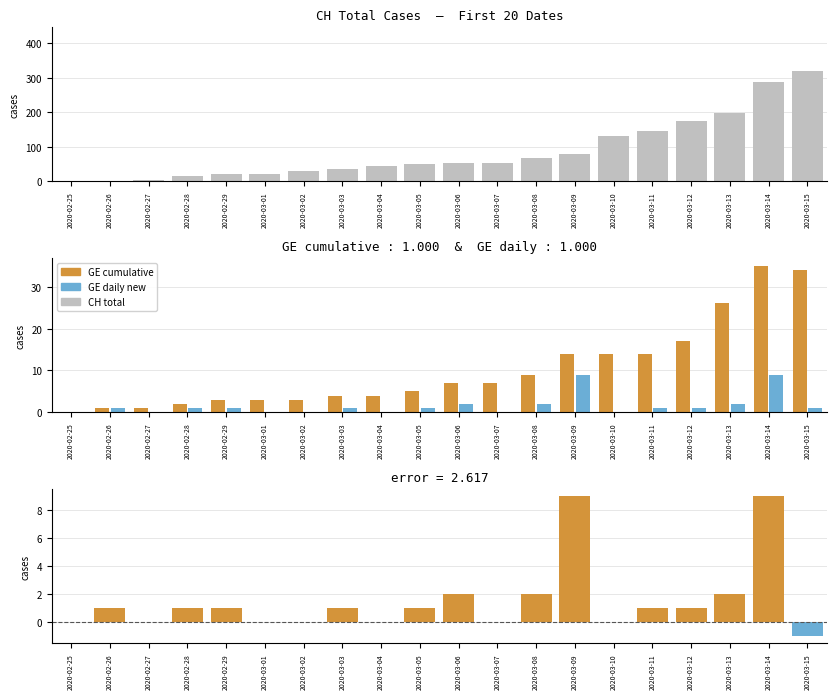

Which series has the largest total across all categories?

CH